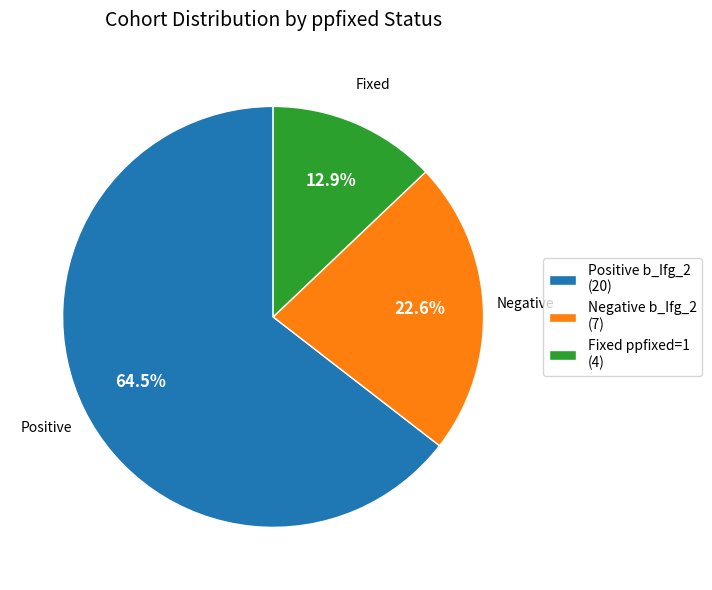

Between Fixed ppfixed=1 (4) and Positive b_Ifg_2 (20), which is larger?

Positive b_Ifg_2 (20)